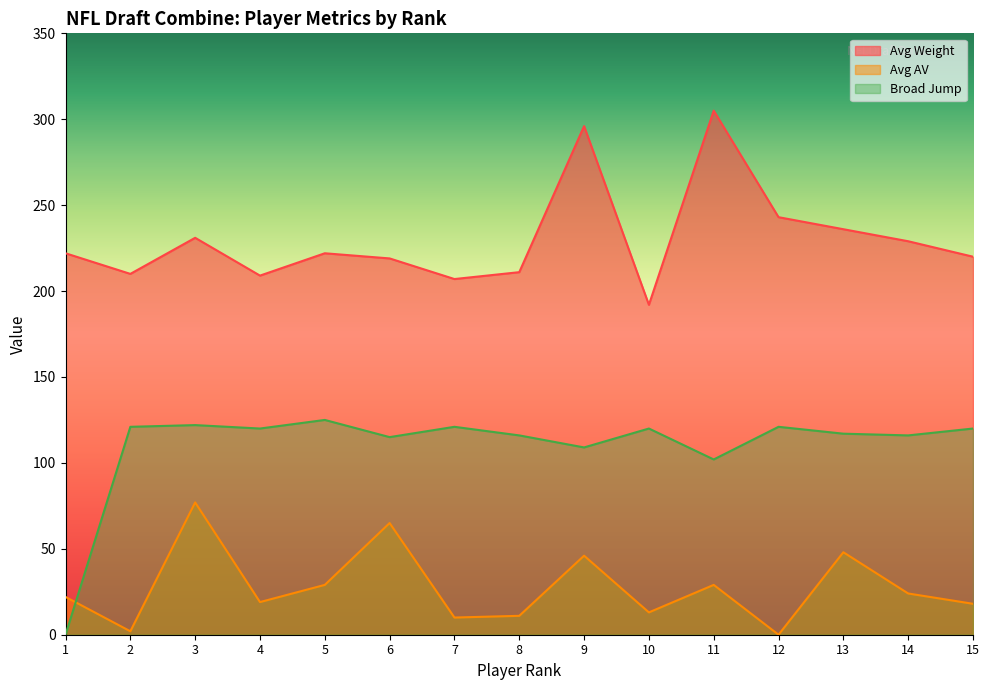

Is the value of Avg Weight at 15 greater than the value of Avg AV at 4?

Yes